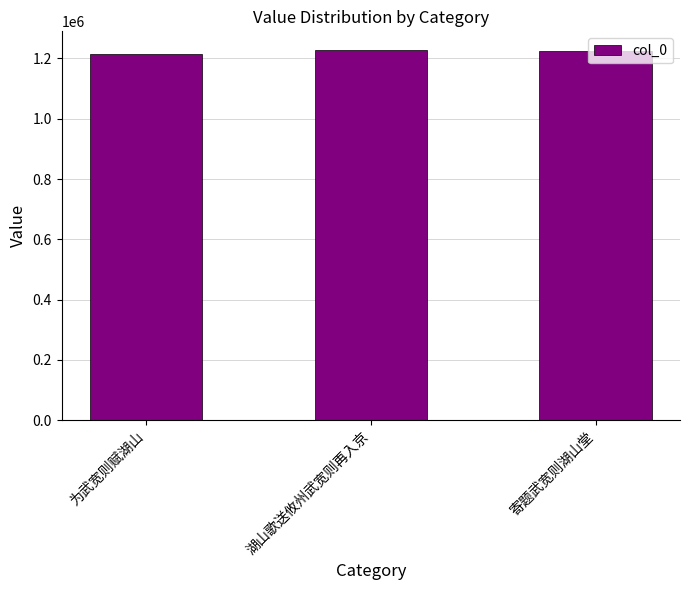

Does the chart contain any negative values?

No